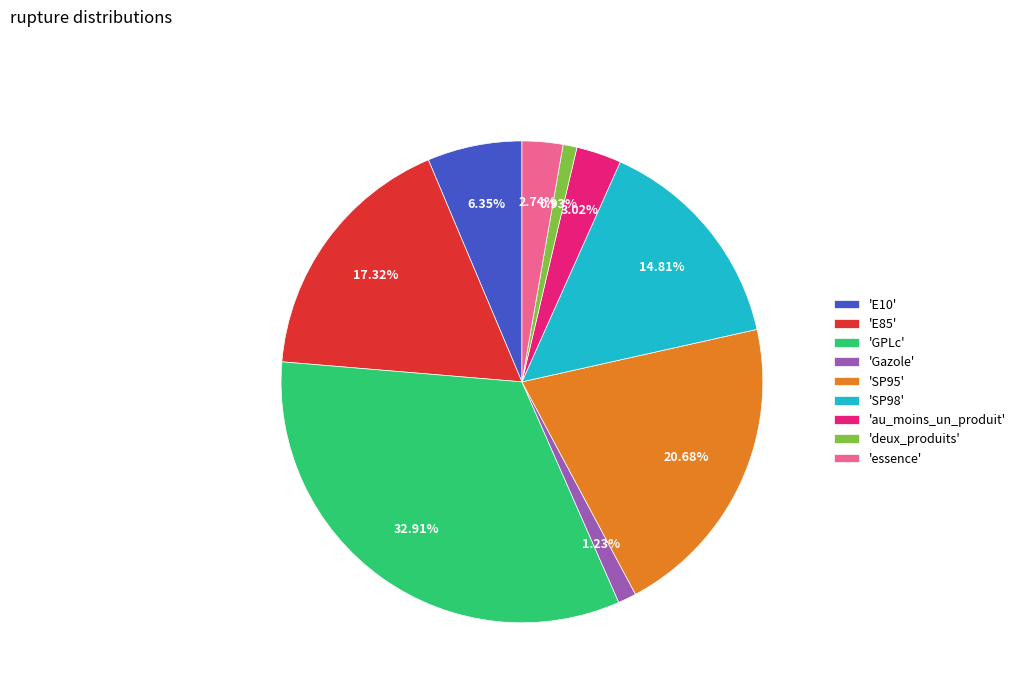

Does 'Gazole' represent more than half of the total?

No